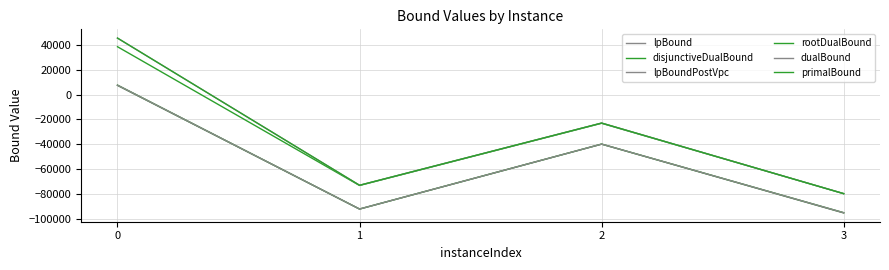

What is the highest value of the dualBound series?

45591.6